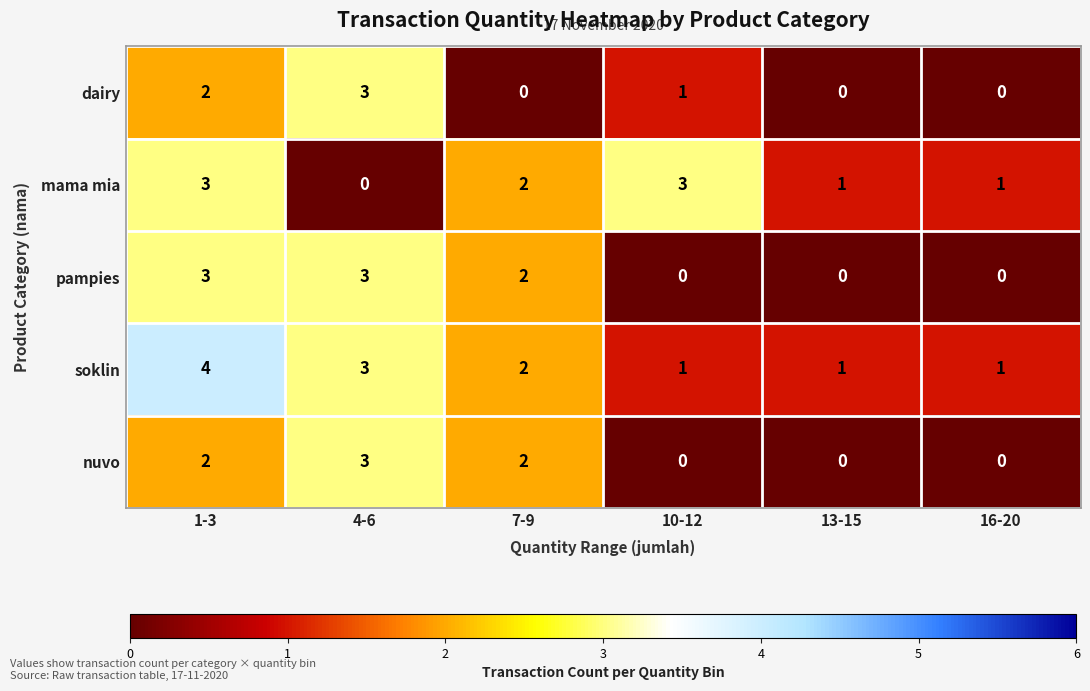

What is the total value across all series at 7-9?

8